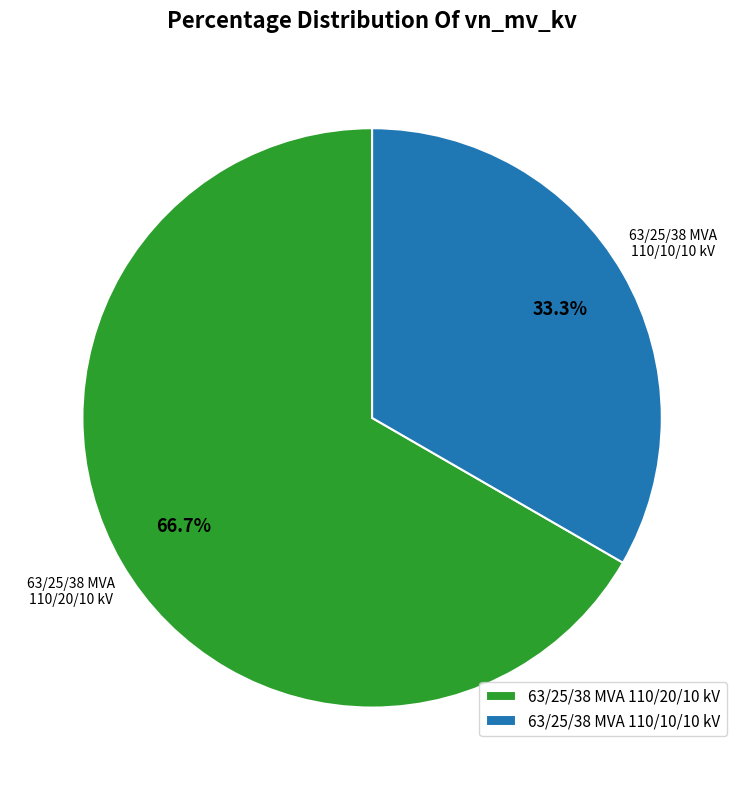

What is the ratio of the value at 63/25/38 MVA 110/10/10 kV to the value at 63/25/38 MVA 110/20/10 kV?

0.5